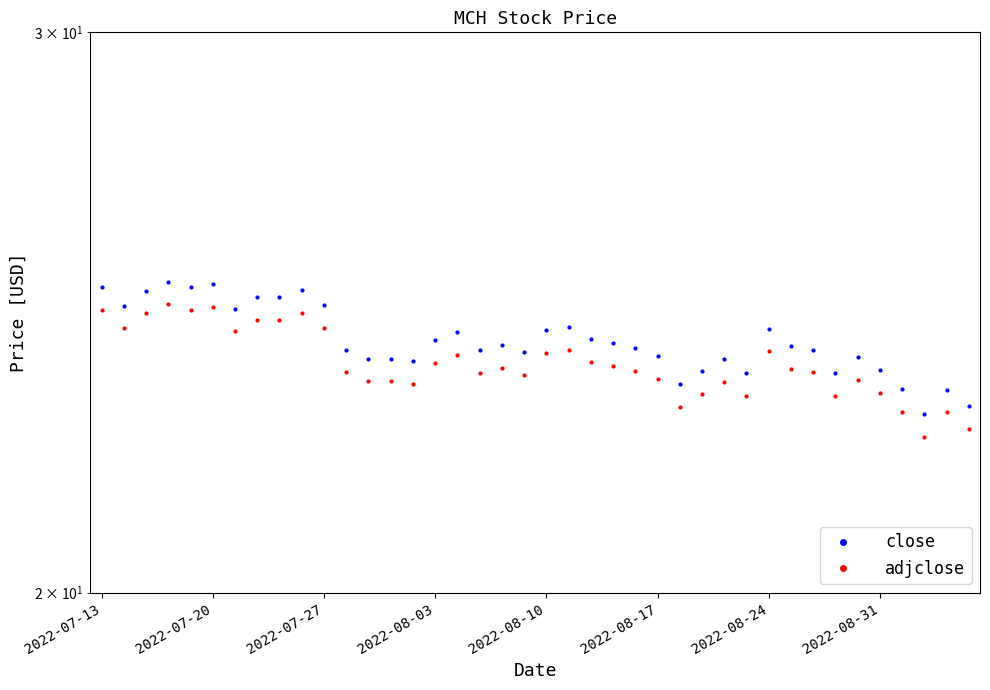

What is the spread (max minus min) of values at 26?

0.4